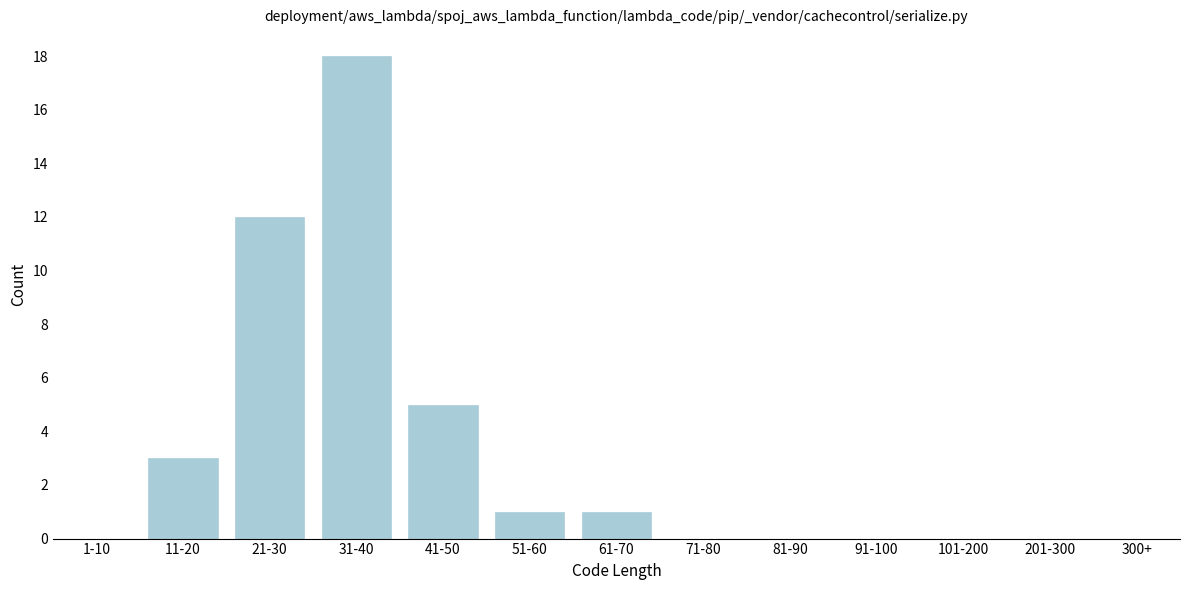

Reading right to left, transcribe all the data shown in this chart.

300+=0	201-300=0	101-200=0	91-100=0	81-90=0	71-80=0	61-70=1	51-60=1	41-50=5	31-40=18	21-30=12	11-20=3	1-10=0